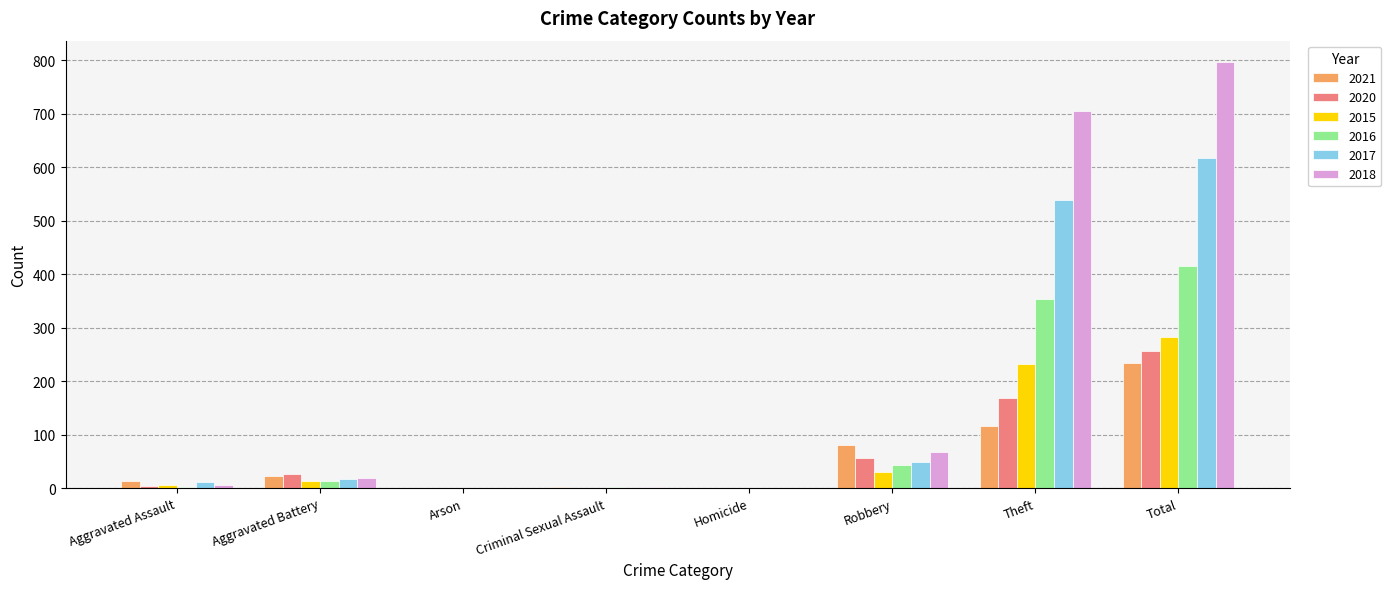

Does the chart contain stacked bars?

No